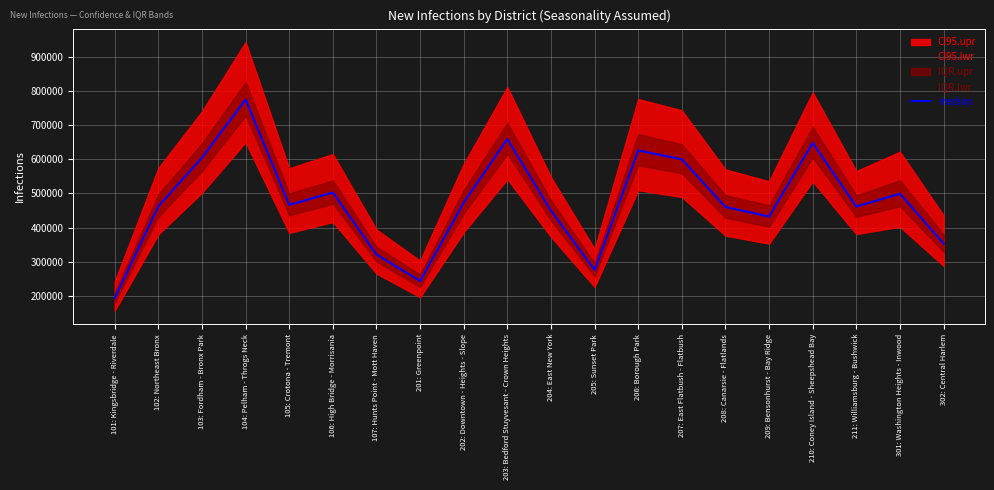

Rank the categories by value from lowest to highest.

101: Kingsbridge - Riverdale, 201: Greenpoint, 205: Sunset Park, 107: Hunts Point - Mott Haven, 302: Central Harlem, 209: Bensonhurst - Bay Ridge, 204: East New York, 208: Canarsie - Flatlands, 211: Williamsburg - Bushwick, 102: Northeast Bronx, 105: Crotona - Tremont, 202: Downtown - Heights - Slope, 301: Washington Heights - Inwood, 106: High Bridge - Morrisania, 207: East Flatbush - Flatbush, 103: Fordham - Bronx Park, 206: Borough Park, 210: Coney Island - Sheepshead Bay, 203: Bedford Stuyvesant - Crown Heights, 104: Pelham - Throgs Neck